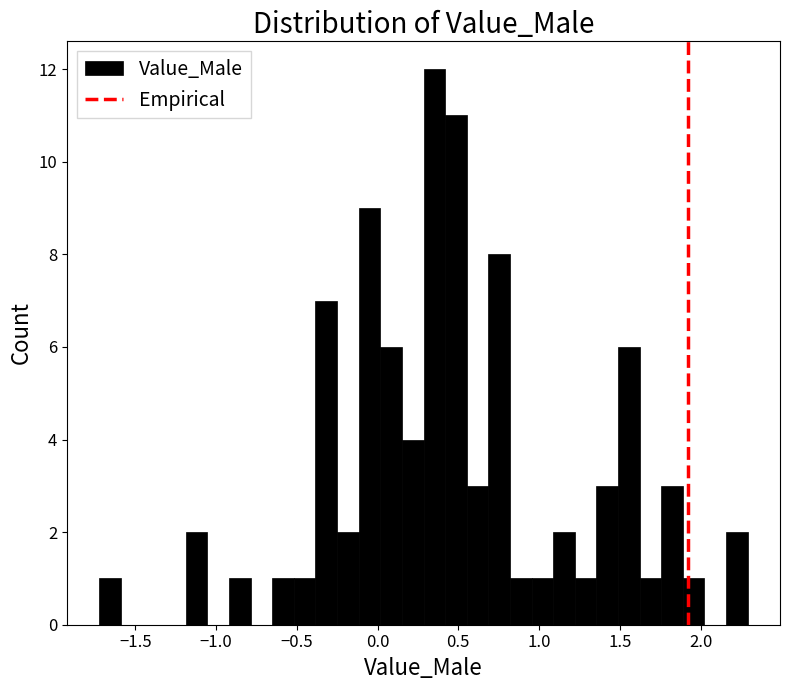

Around what value on the x-axis is the tallest bar? Give the approximate position of its centre, as read against the axis.

0.35